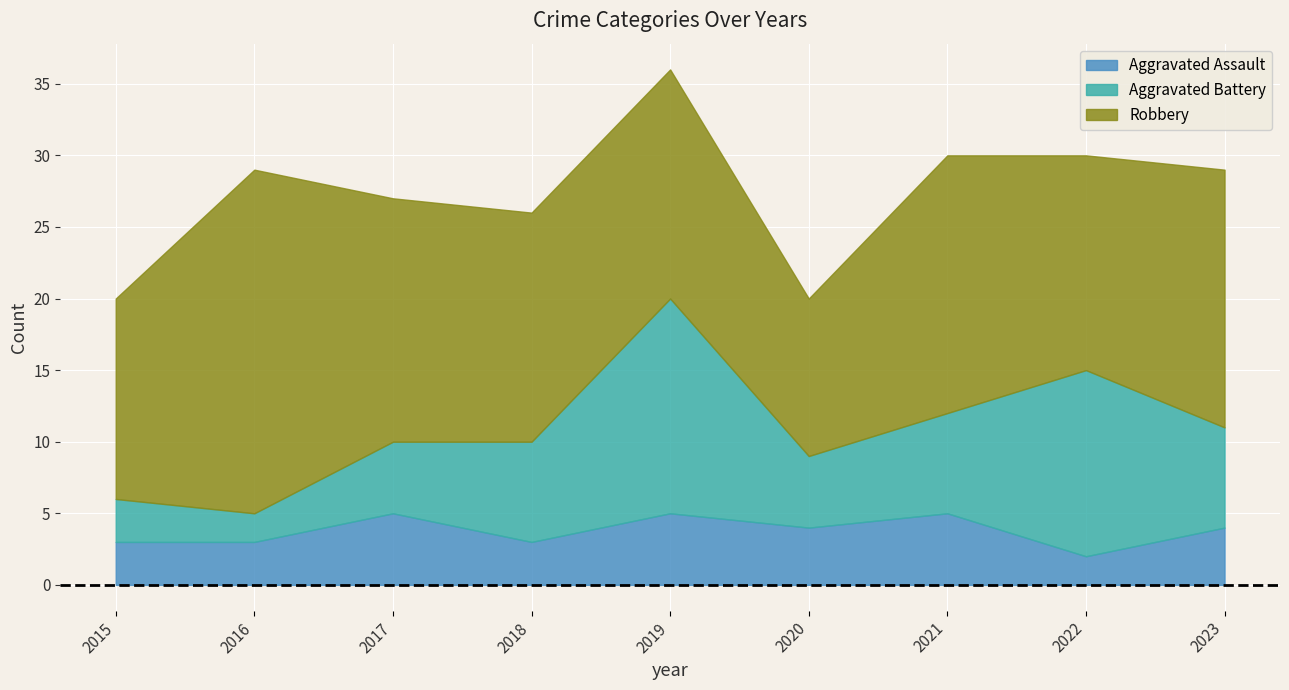

What is the sum of all Aggravated Assault values?

34